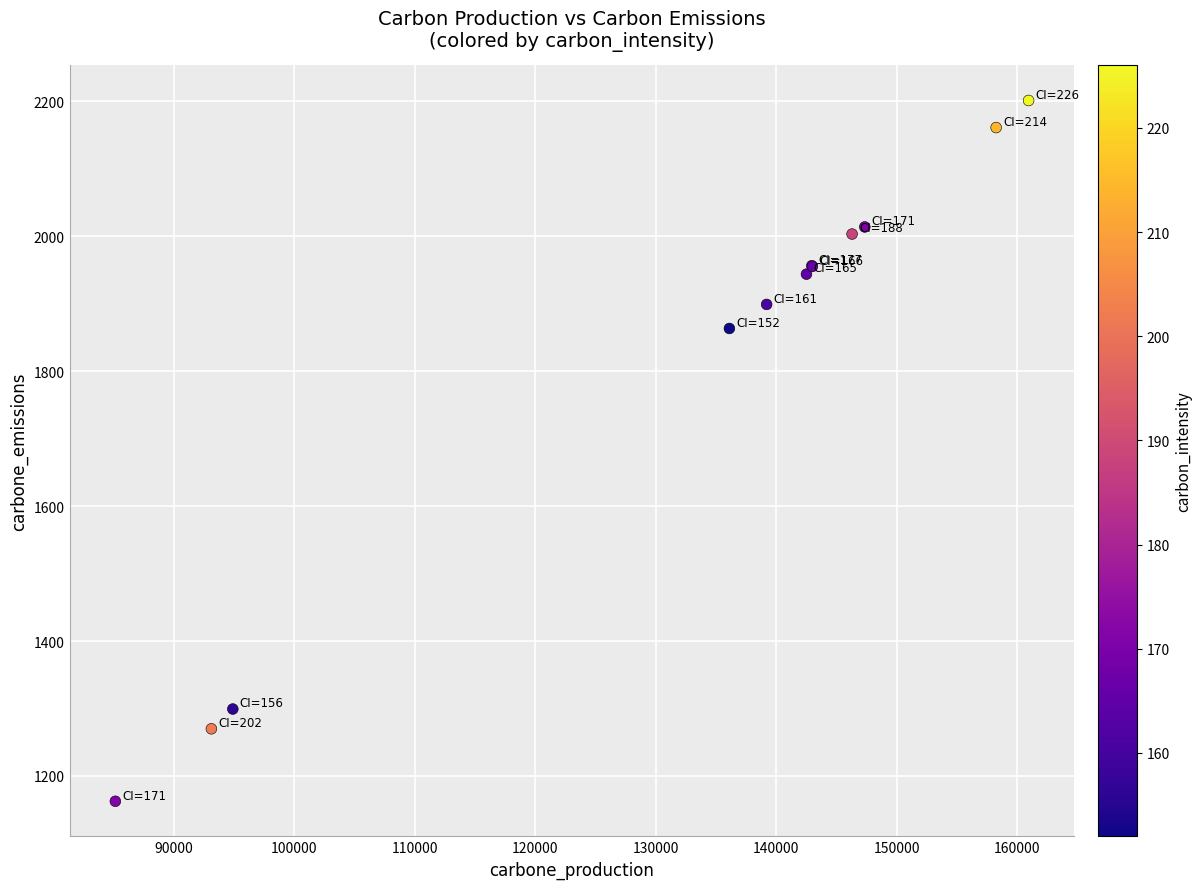

What Y value in the scatter plot is closest to 1681?

1863.2